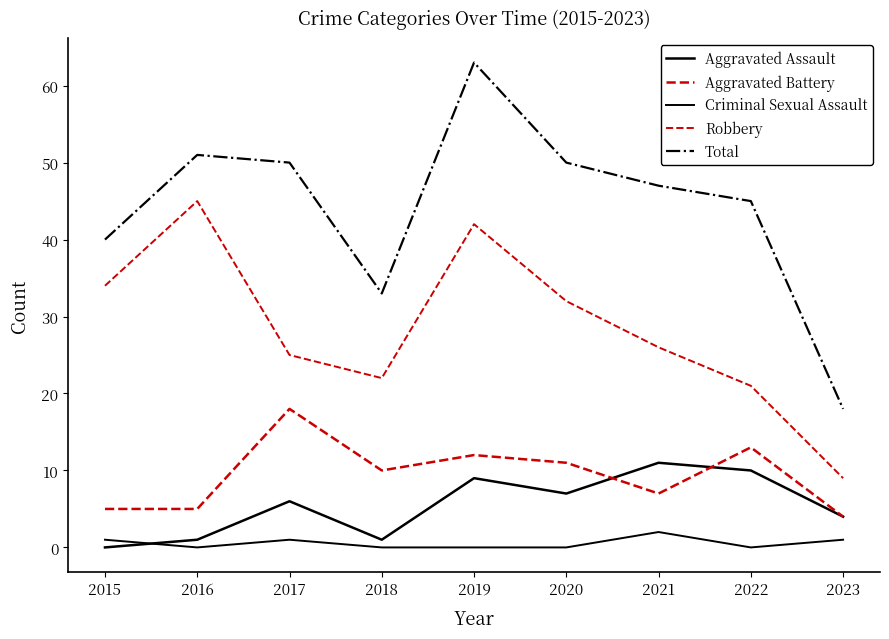

Which series changed the most between 2017 and 2019?

Robbery